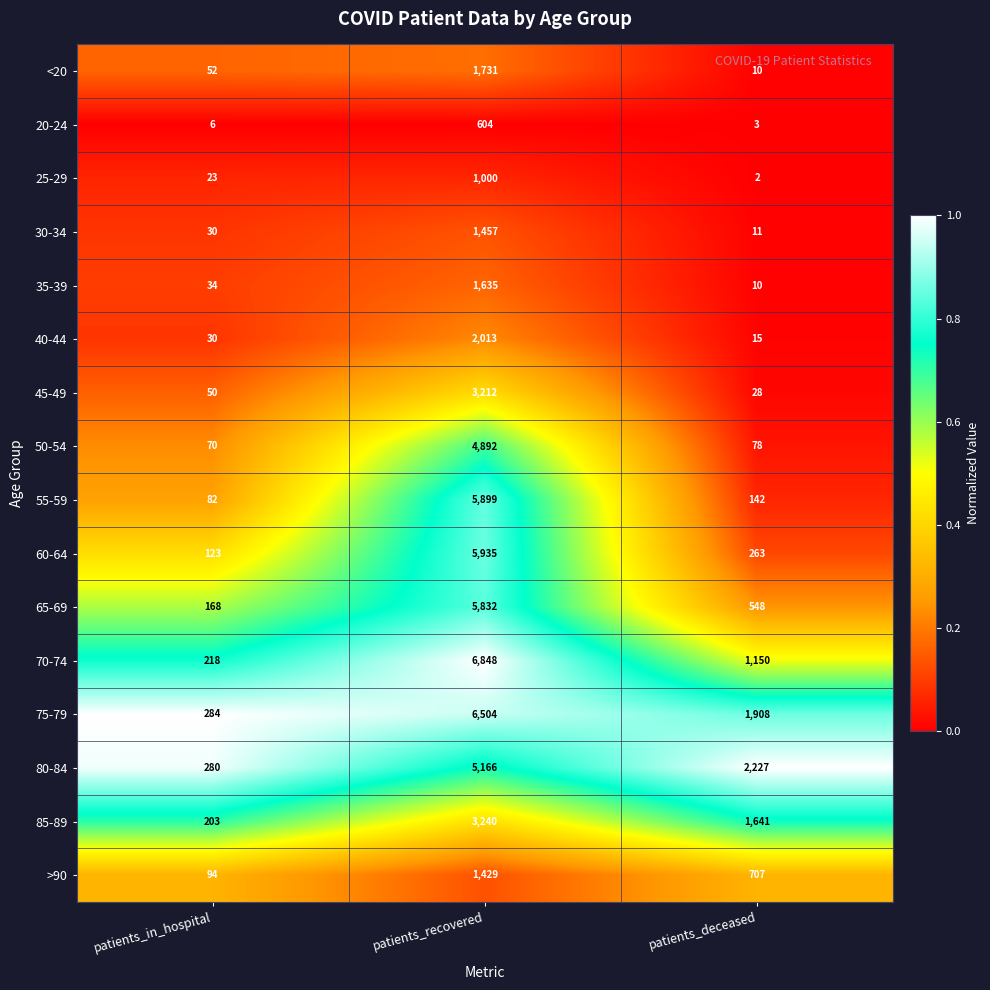

What is the difference between the maximum and minimum values in the 50-54 series?

4822